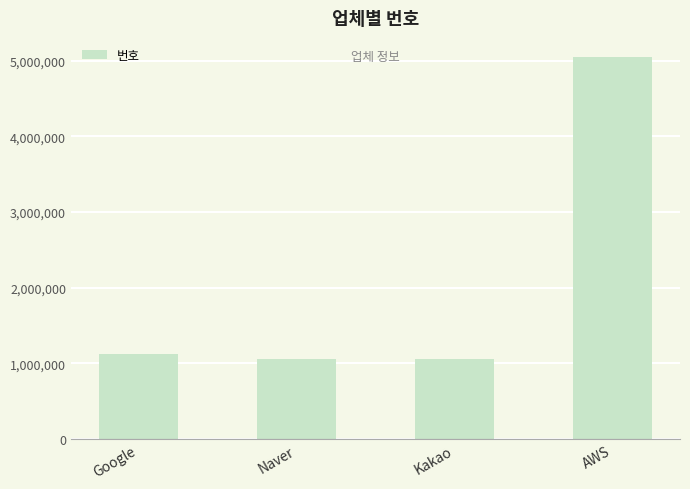

What is the change in value from Kakao to AWS?

+3993977